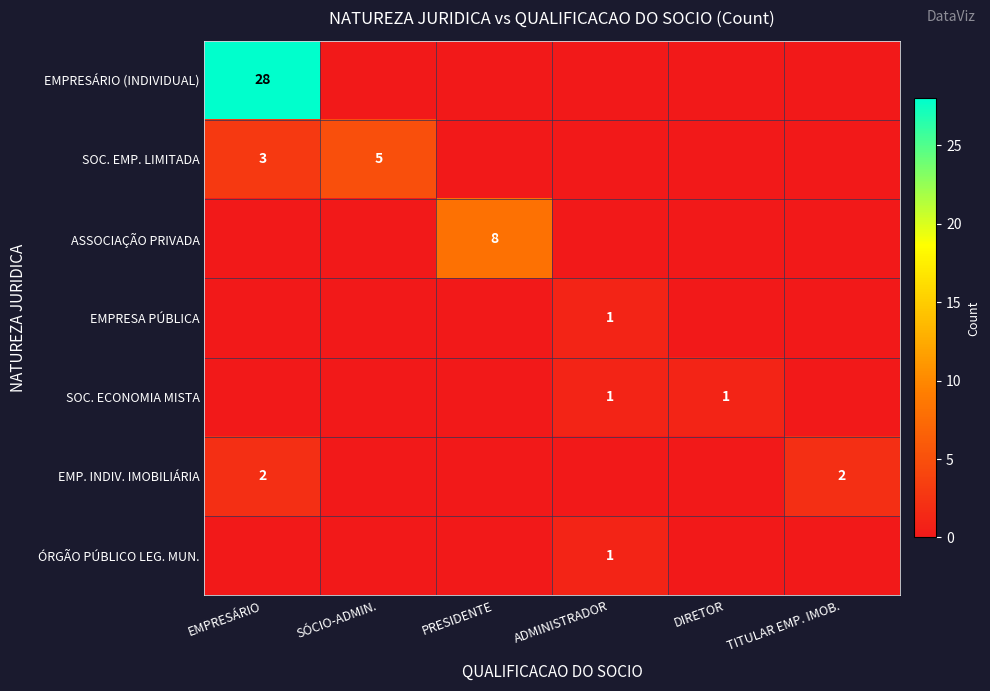

The value of SOC. EMP. LIMITADA at EMPRESÁRIO is 1. True or false?

False